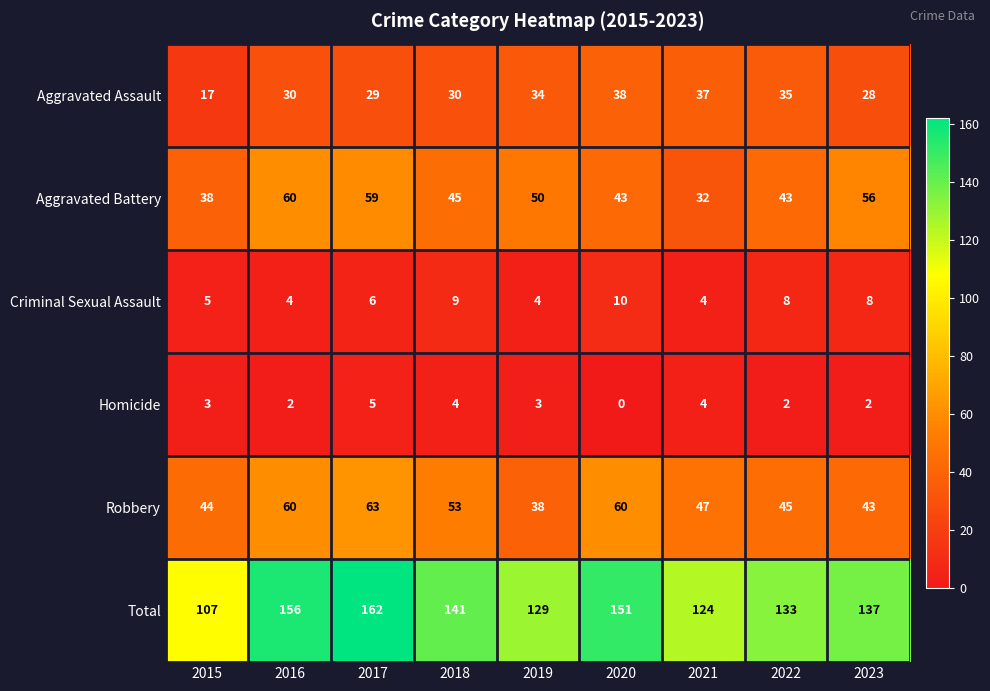

Which series has the largest range (max minus min)?

Total